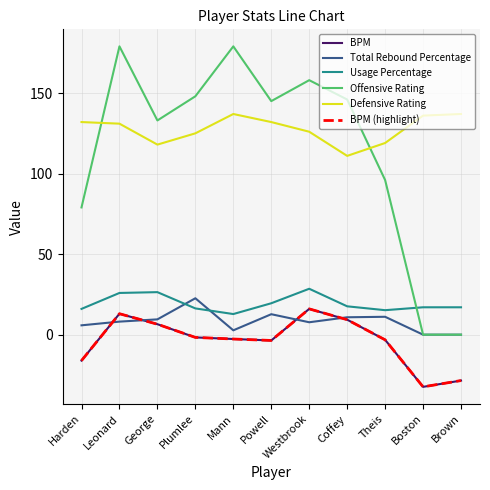

What is the value of the Usage Percentage point at the 11th from the left?

17.0